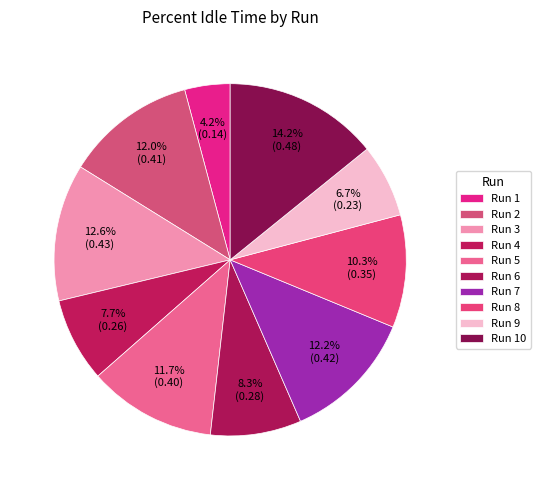

Combined, do Run 6 and Run 8 account for over 50%?

No